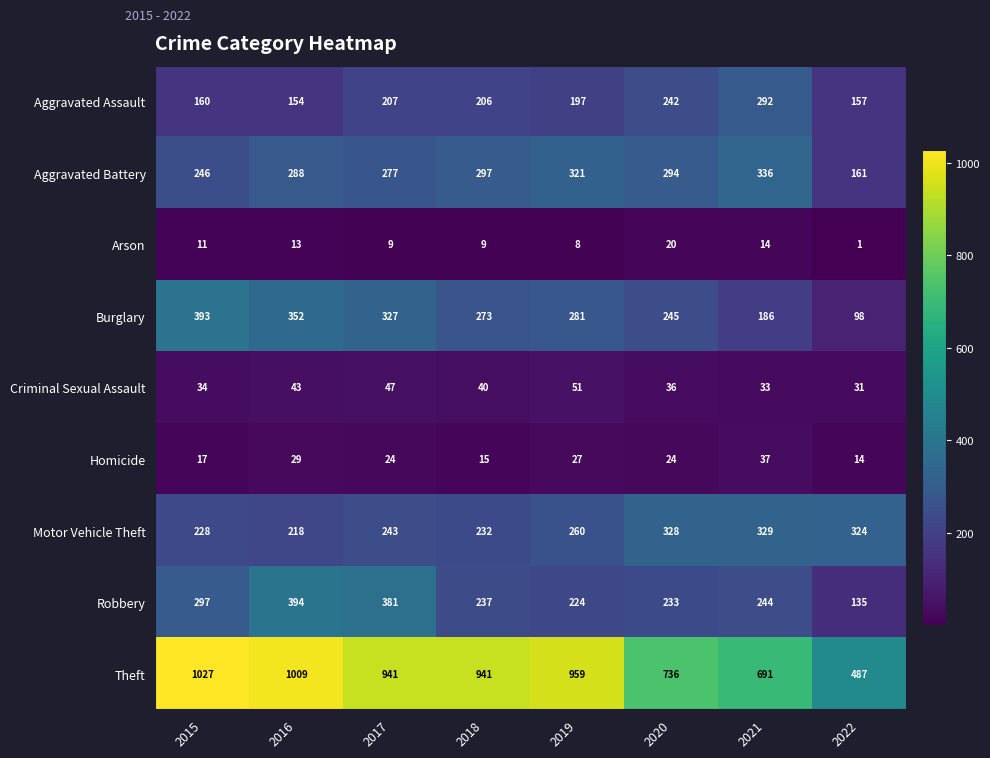

The Theft series shows 507 at 2019. True or false?

False